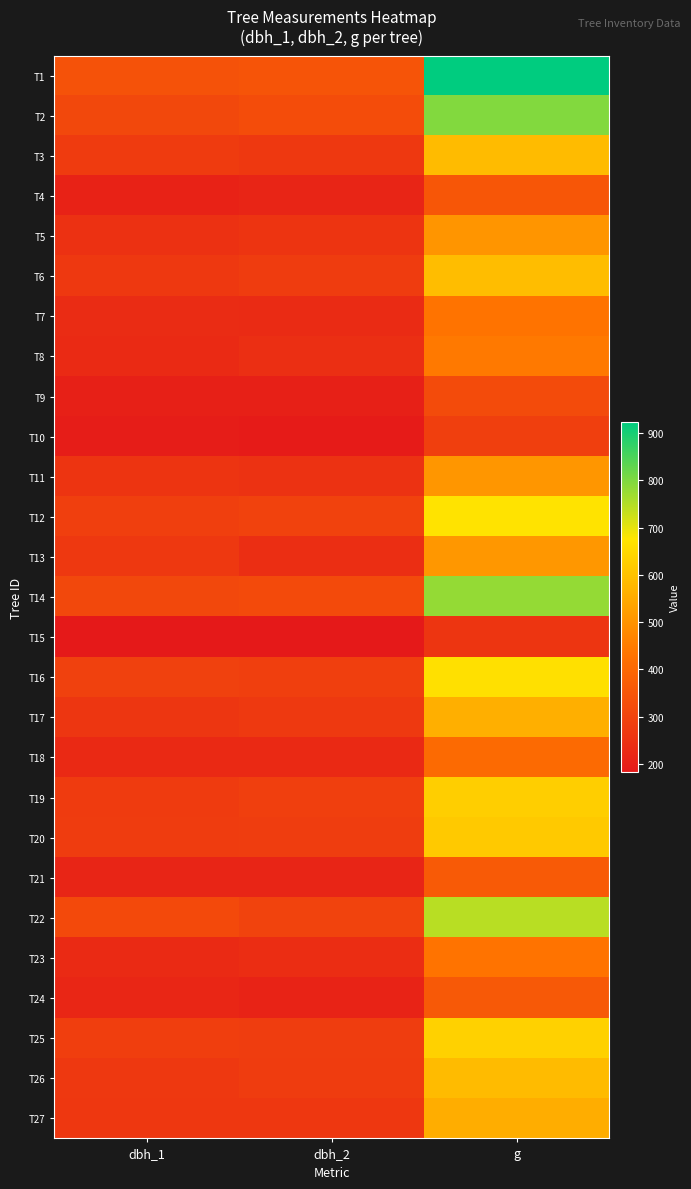

Reading left to right, what are all the values shown in this chart?

T1: dbh_1=340.0	dbh_2=346.0	g=924.0
T2: dbh_1=313.0	dbh_2=324.0	g=796.7
T3: dbh_1=277.0	dbh_2=269.0	g=585.4
T4: dbh_1=209.0	dbh_2=215.0	g=353.0
T5: dbh_1=250.0	dbh_2=257.0	g=504.7
T6: dbh_1=268.0	dbh_2=280.0	g=589.6
T7: dbh_1=235.0	dbh_2=233.0	g=430.1
T8: dbh_1=231.0	dbh_2=244.0	g=443.0
T9: dbh_1=203.0	dbh_2=202.0	g=322.1
T10: dbh_1=195.0	dbh_2=188.0	g=288.0
T11: dbh_1=256.0	dbh_2=252.0	g=506.7
T12: dbh_1=289.0	dbh_2=296.0	g=672.0
T13: dbh_1=268.0	dbh_2=241.0	g=508.7
T14: dbh_1=312.0	dbh_2=318.0	g=779.3
T15: dbh_1=182.0	dbh_2=182.0	g=260.2
T16: dbh_1=293.0	dbh_2=289.0	g=665.1
T17: dbh_1=263.0	dbh_2=271.0	g=559.9
T18: dbh_1=228.0	dbh_2=227.0	g=406.5
T19: dbh_1=276.0	dbh_2=289.0	g=626.8
T20: dbh_1=278.0	dbh_2=282.0	g=615.8
T21: dbh_1=216.0	dbh_2=214.0	g=363.1
T22: dbh_1=316.0	dbh_2=300.0	g=745.1
T23: dbh_1=230.0	dbh_2=238.0	g=430.1
T24: dbh_1=218.0	dbh_2=210.0	g=359.7
T25: dbh_1=285.0	dbh_2=283.0	g=633.5
T26: dbh_1=268.0	dbh_2=279.0	g=587.5
T27: dbh_1=267.0	dbh_2=265.0	g=555.7